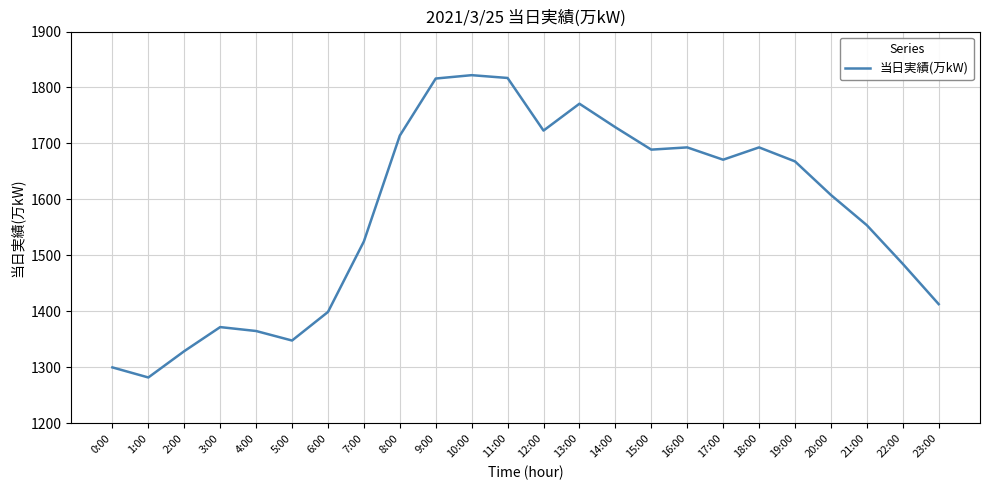

What position from the left is 16:00?

17